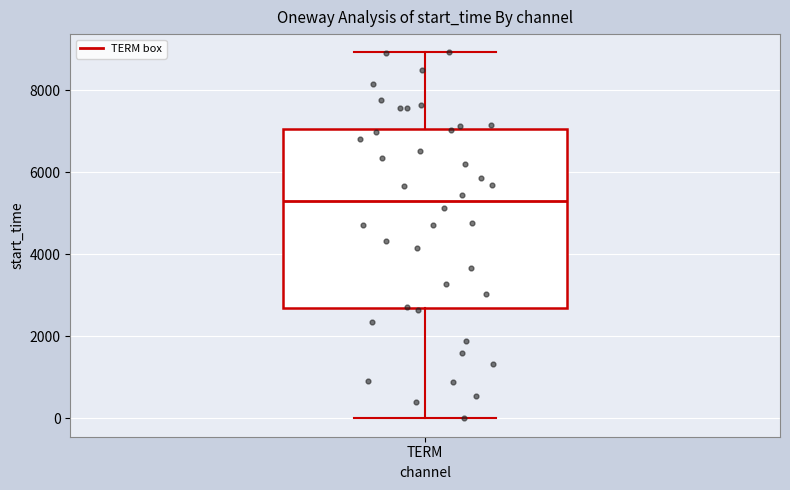

Where does the upper whisker of the box for TERM end on the y-axis? The values are not printed on the chart, so give them approximately, as read against the axis.

9000